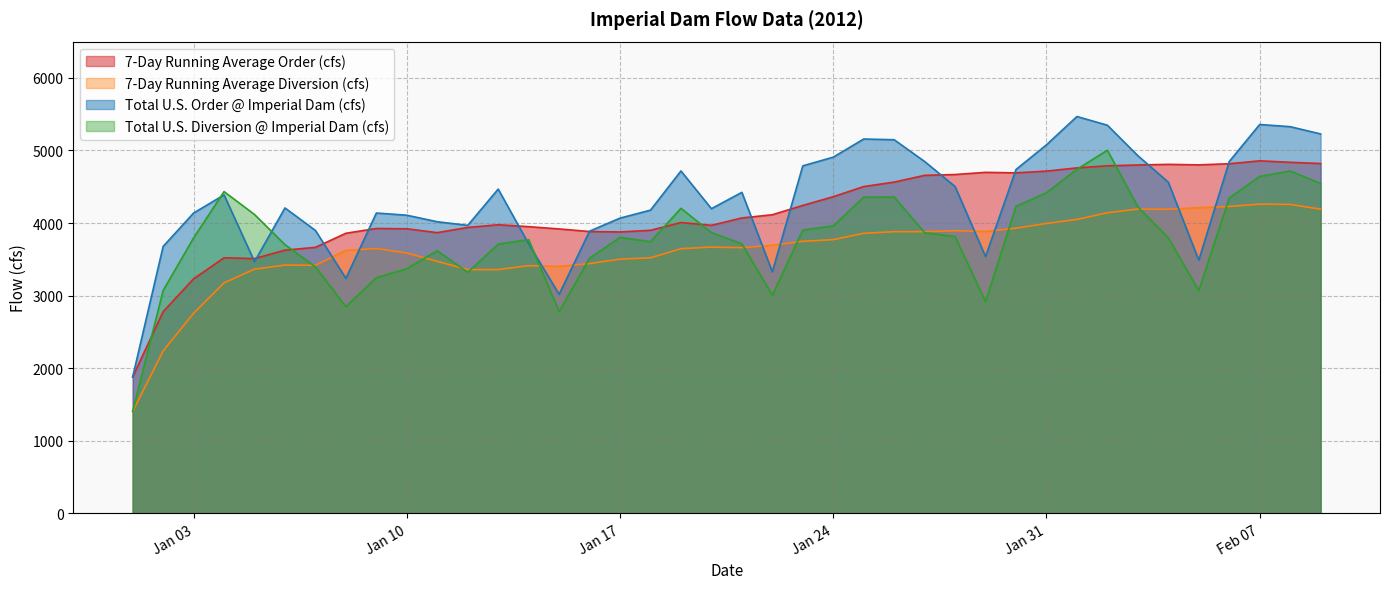

What is the value of the Total U.S. Diversion @ Imperial Dam (cfs) point at the 27th from the left?

3866.9